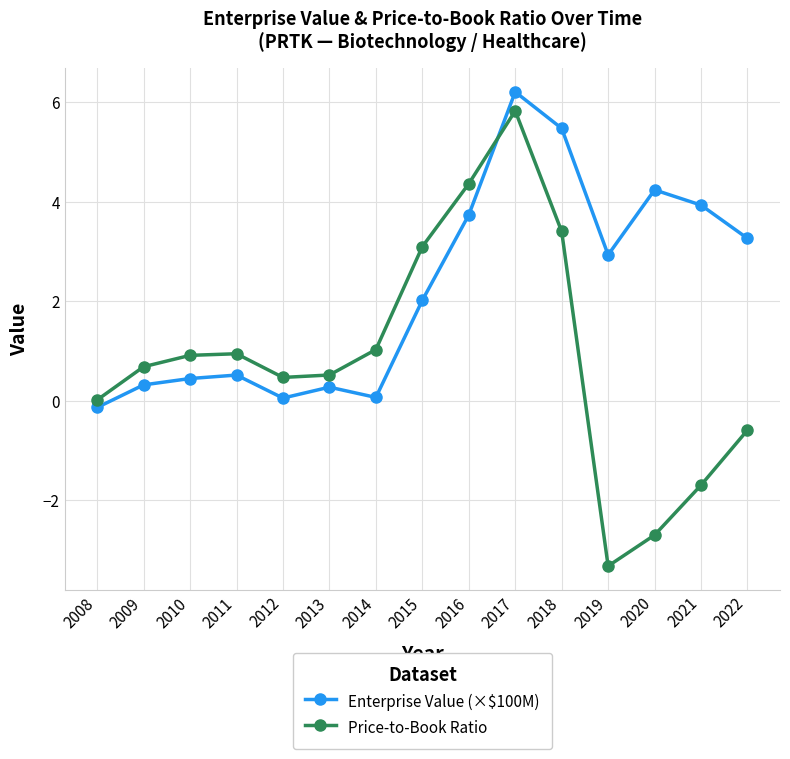

Where is the first local minimum for Enterprise Value (×$100M)?

2012